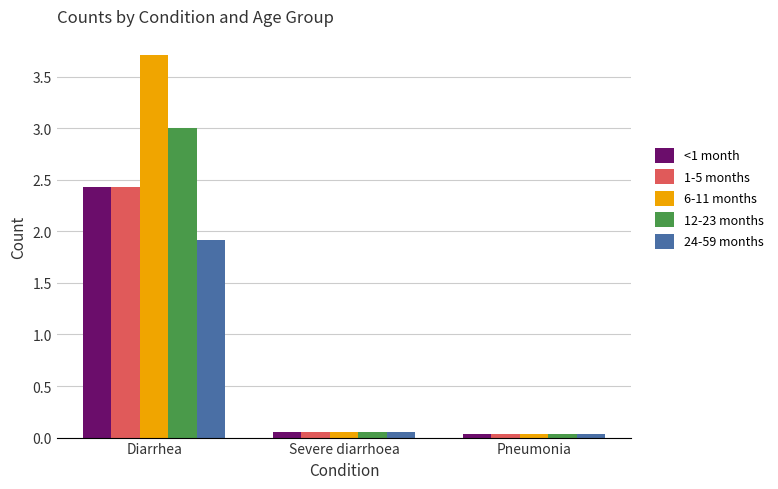

What is the difference between the highest and lowest values at Diarrhea?

1.8